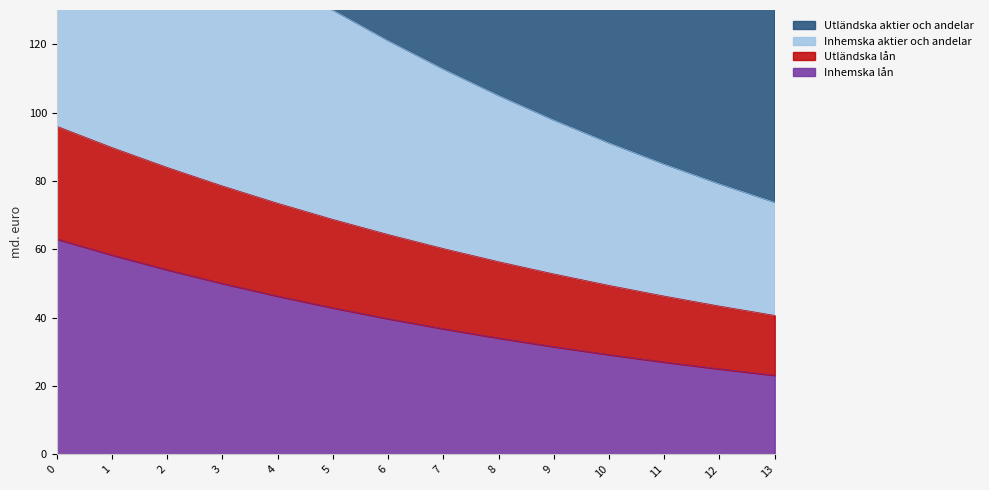

At how many categories does at least one series exceed 68?

14